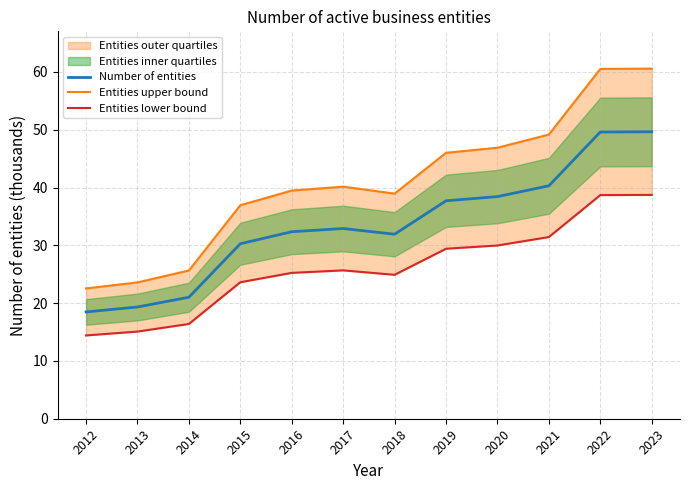

What is the minimum value shown in the chart?

14.4